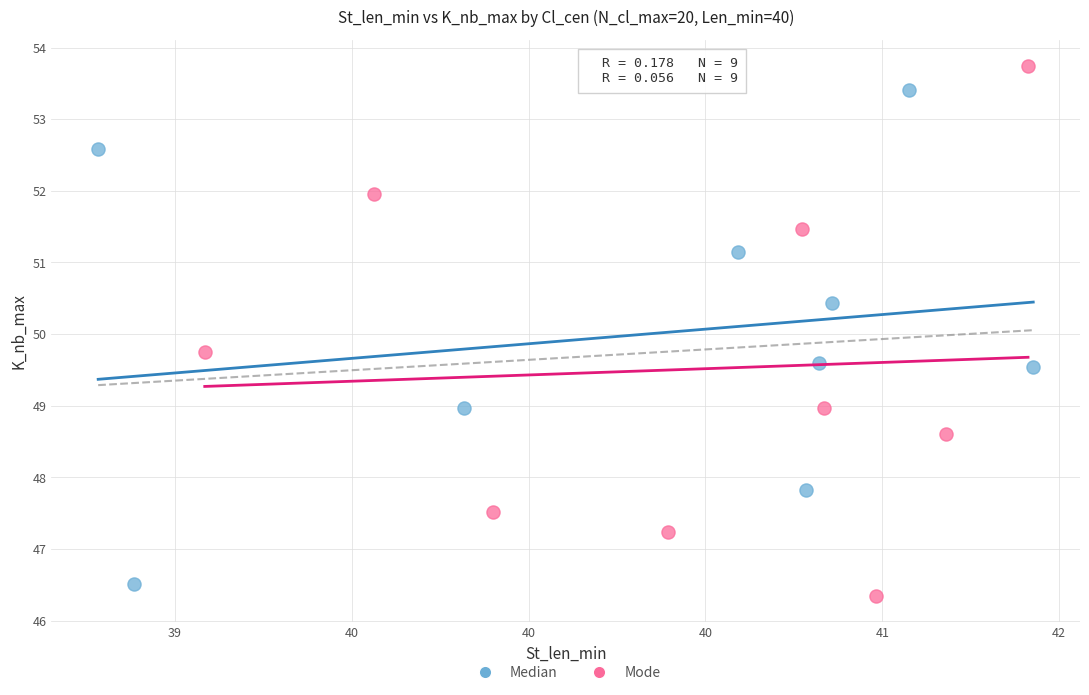

Which series reaches the maximum Y coordinate?

Mode